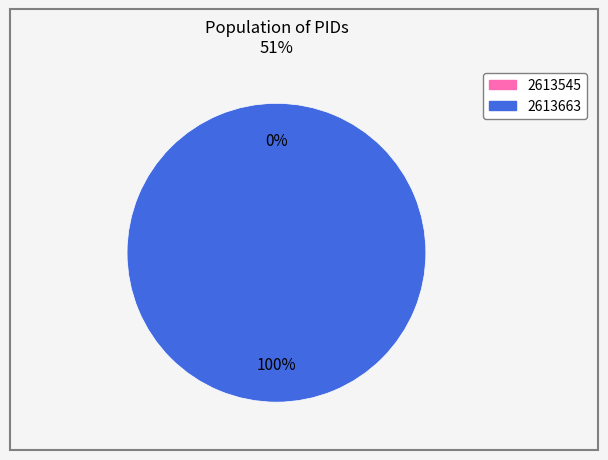

Rank the categories by value from highest to lowest.

2613663, 2613545